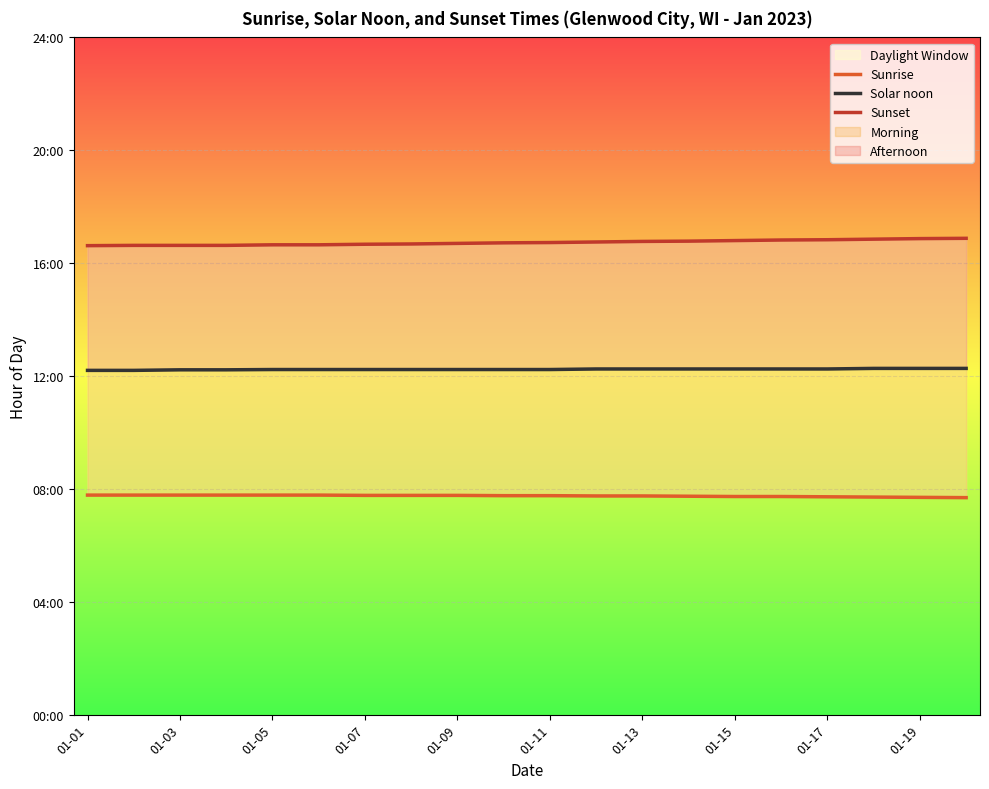

At which label is Sunset closest to 16?

01-01